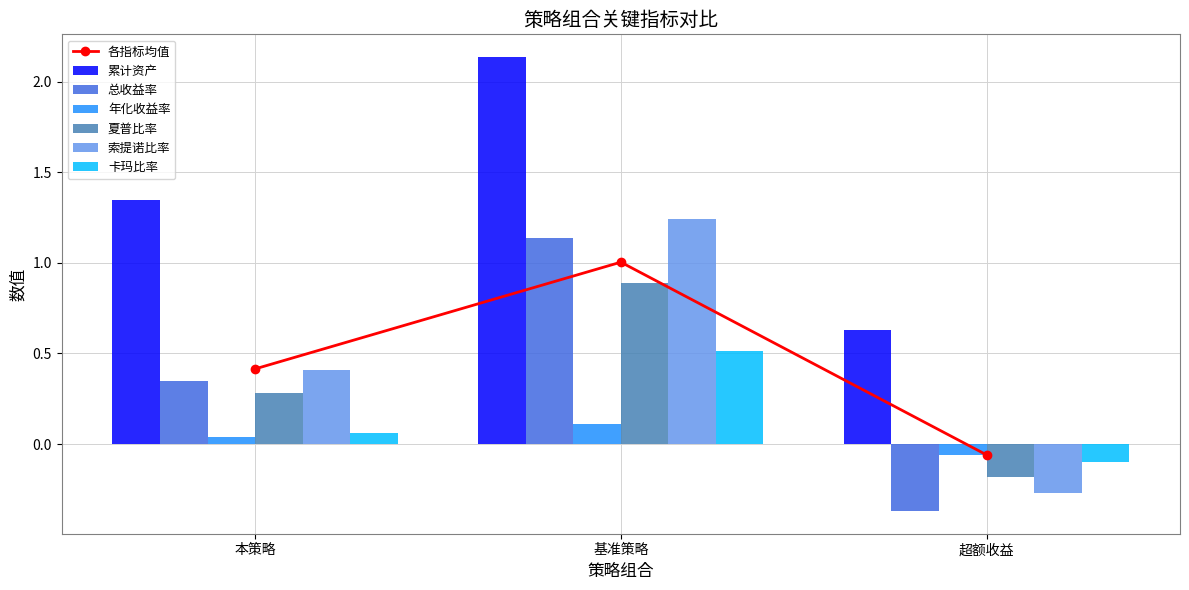

What is the value of the 累计资产 bar at the 1st from the left?

1.3